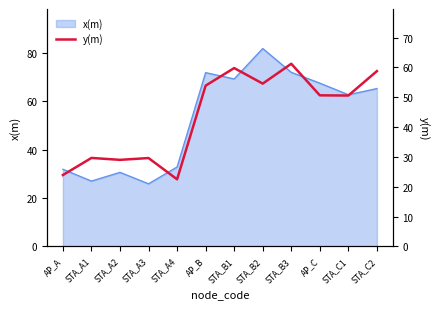

What is the label of the 2nd point from the right?

STA_C1